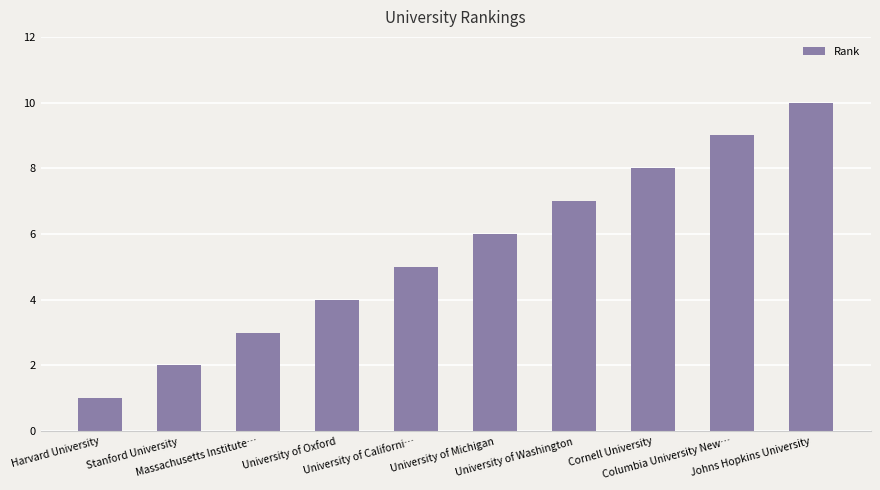

True or false: the data shows 8 at Cornell University.

True